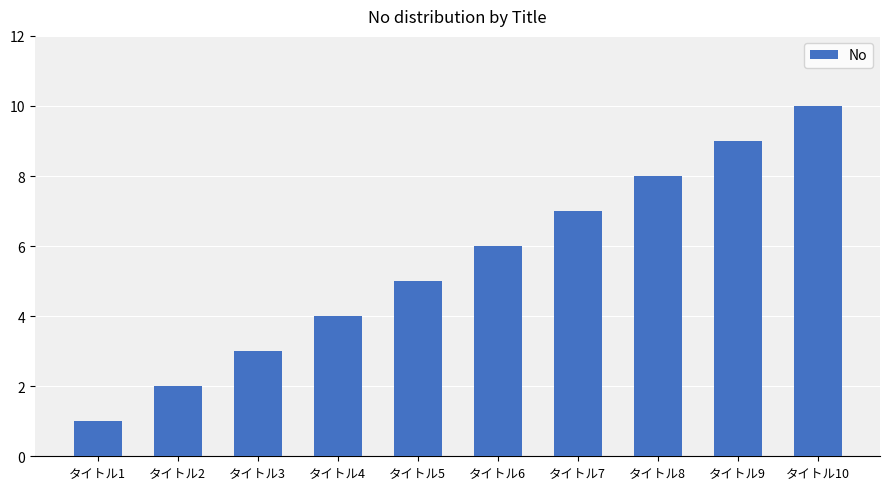

Is it true that the value at タイトル7 is 11?

False